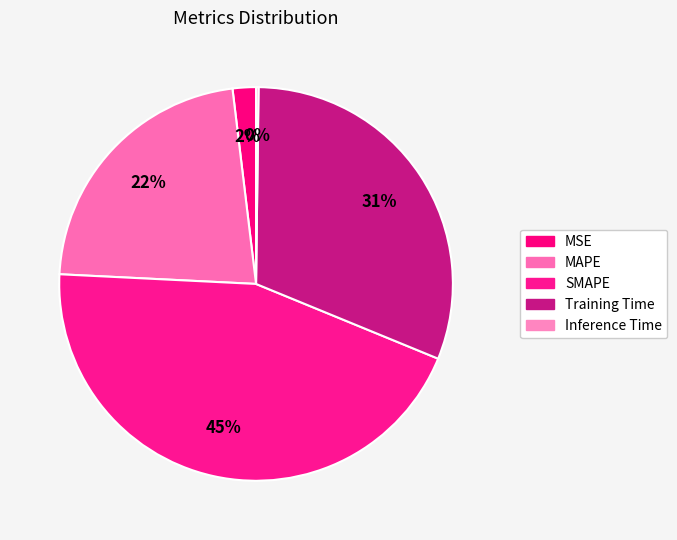

To the nearest percent, what portion does SMAPE represent?

45%